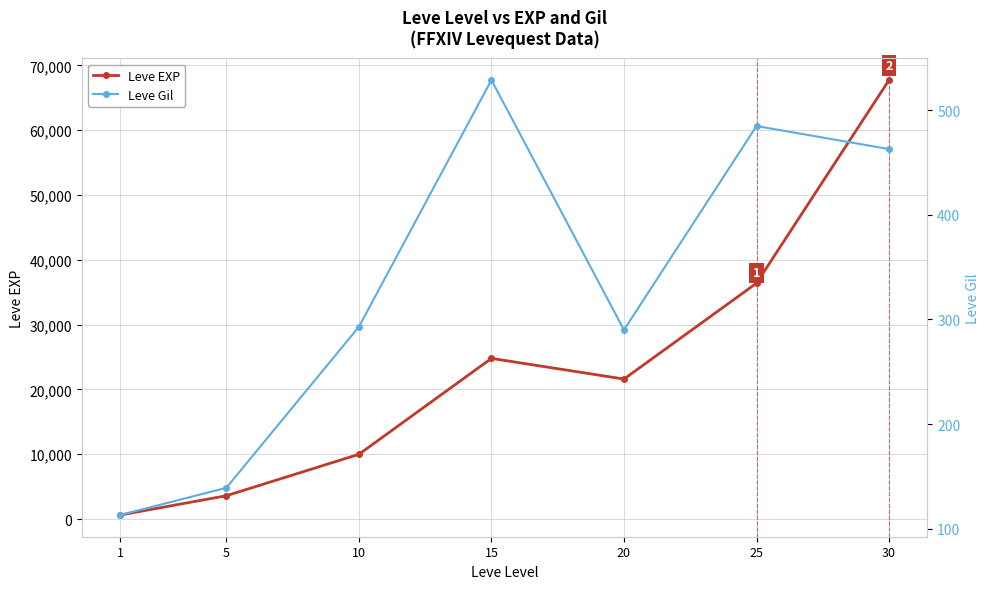

True or false: Leve Gil and Leve EXP intersect in this chart.

False